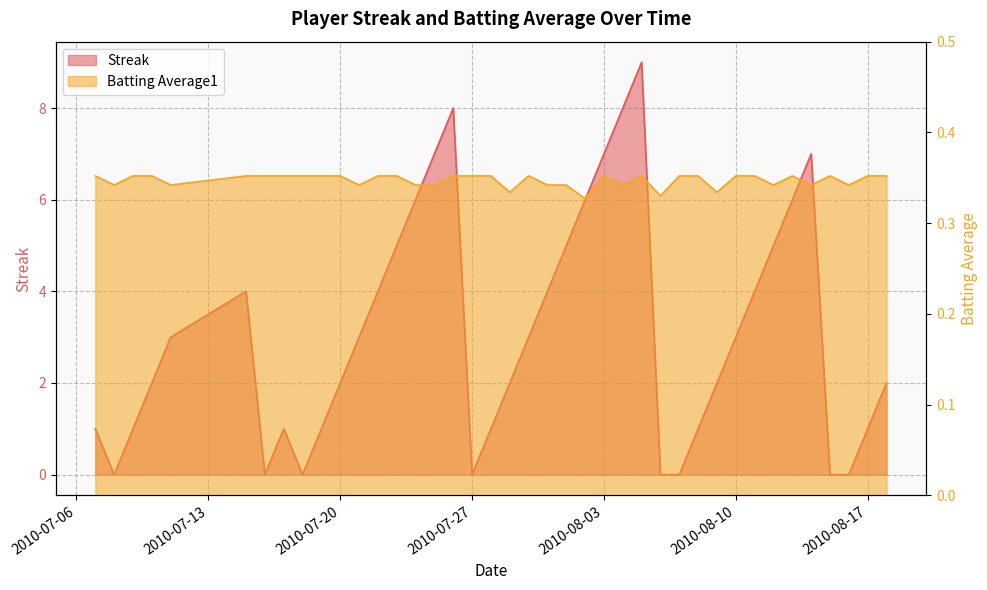

True or false: Streak has a value of 3.2 at 2010-08-03.

False